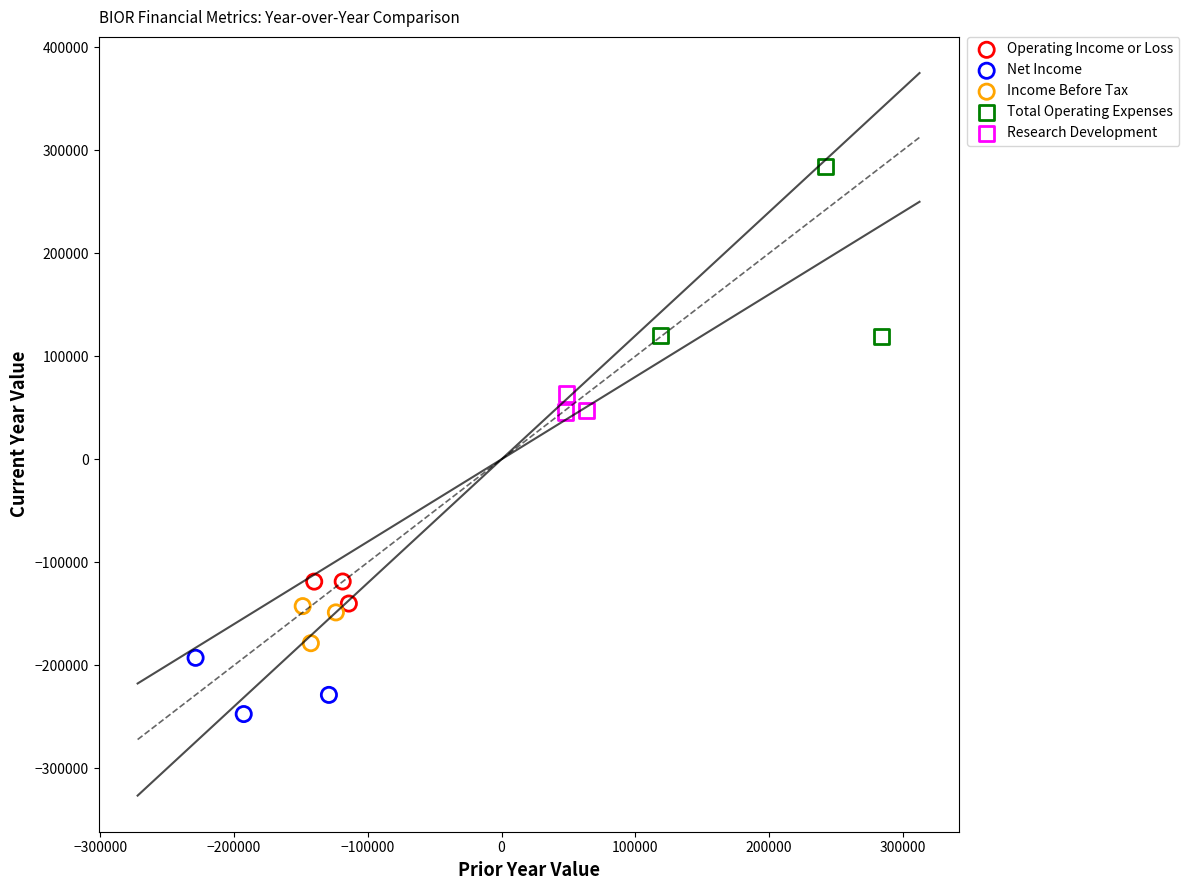

Which series reaches the minimum Y coordinate?

Net Income